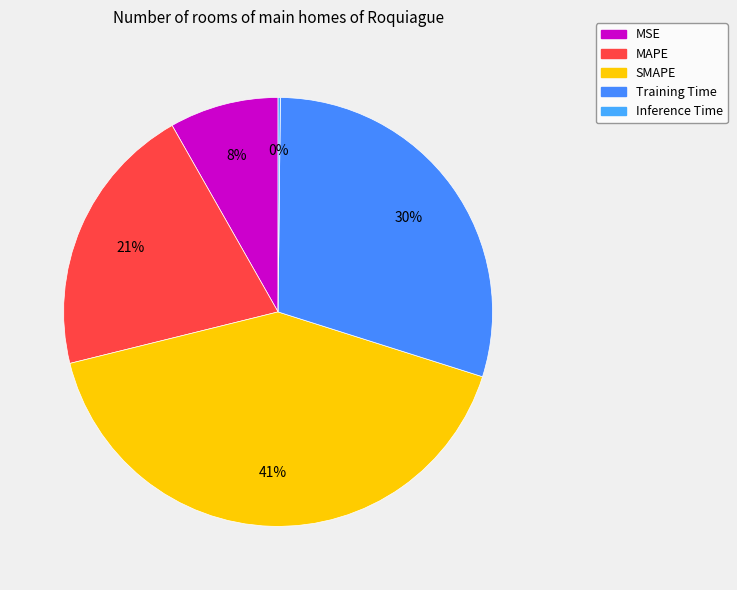

Rank the categories by value from highest to lowest.

SMAPE, Training Time, MAPE, MSE, Inference Time